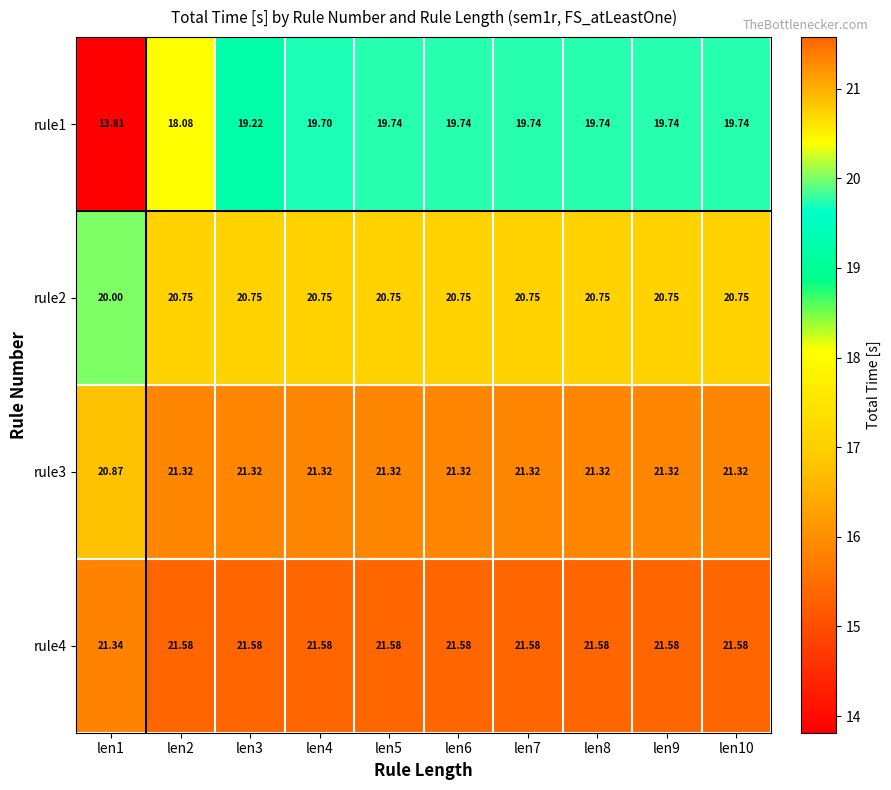

Is the value of rule3 at len4 greater than the value of rule2 at len3?

Yes